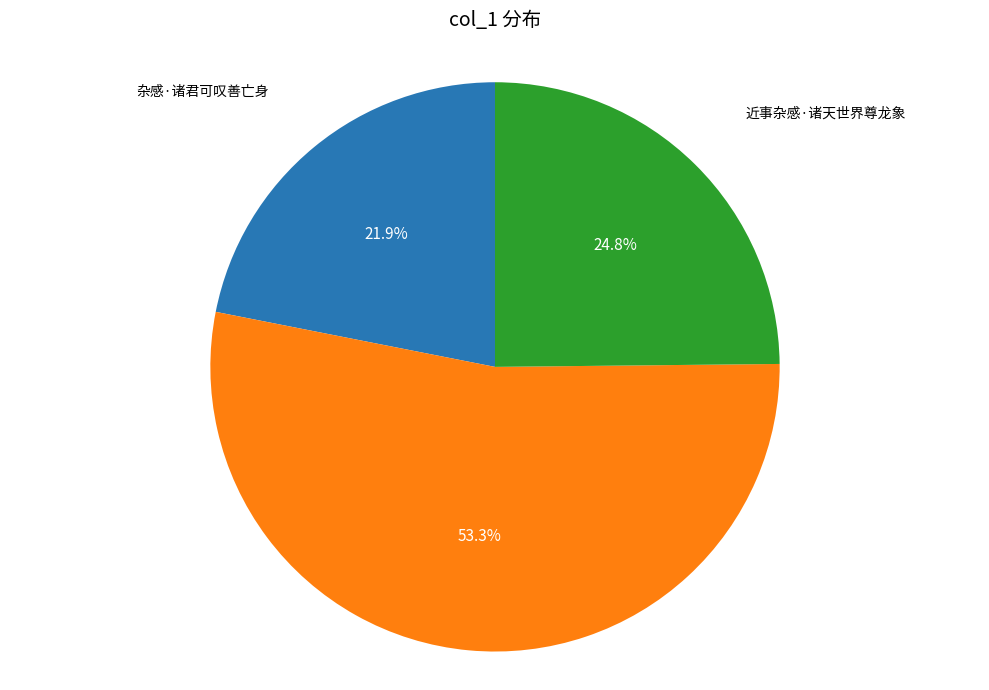

Is there any slice that represents more than half of the pie?

Yes